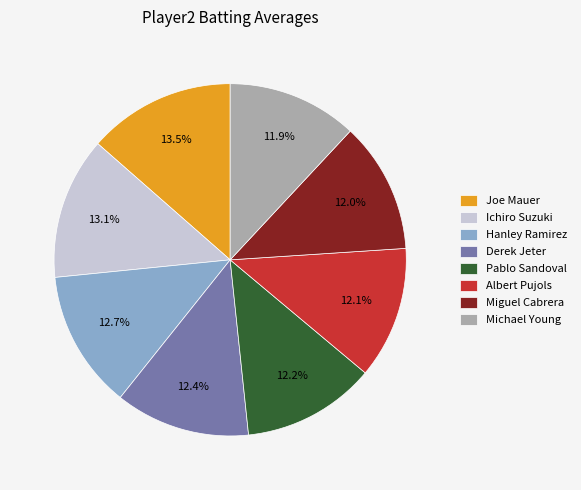

Which has a higher value, Michael Young or Hanley Ramirez?

Hanley Ramirez